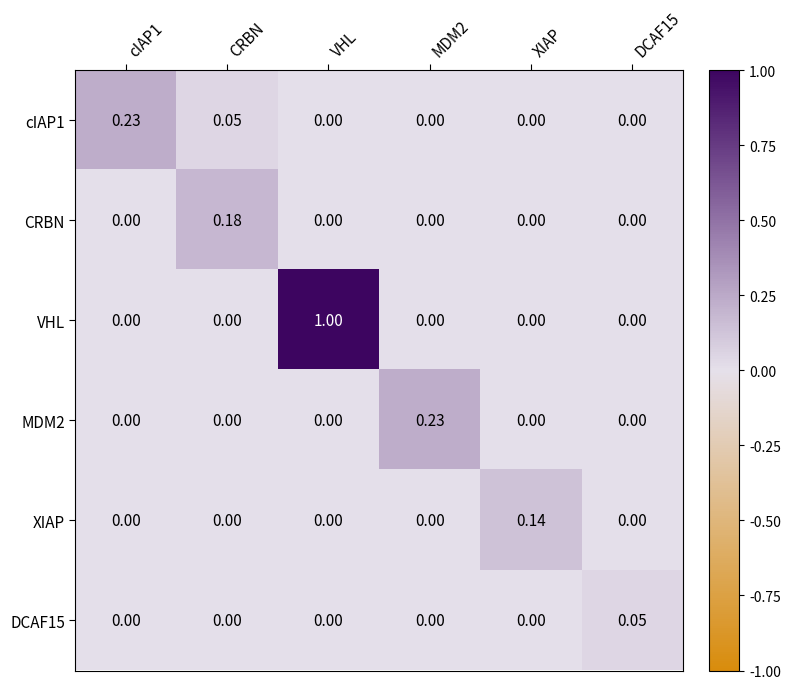

At which category is the sum across all series the highest?

VHL